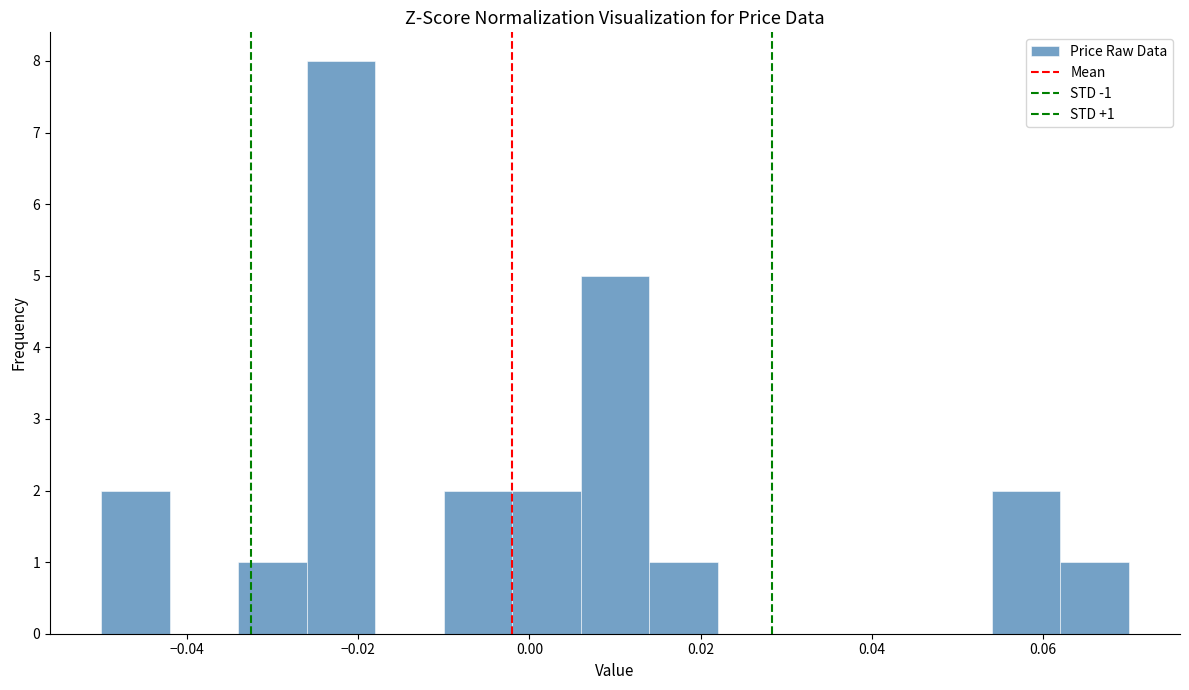

Which range on the x-axis has the tallest bar?

-0.026 to -0.018